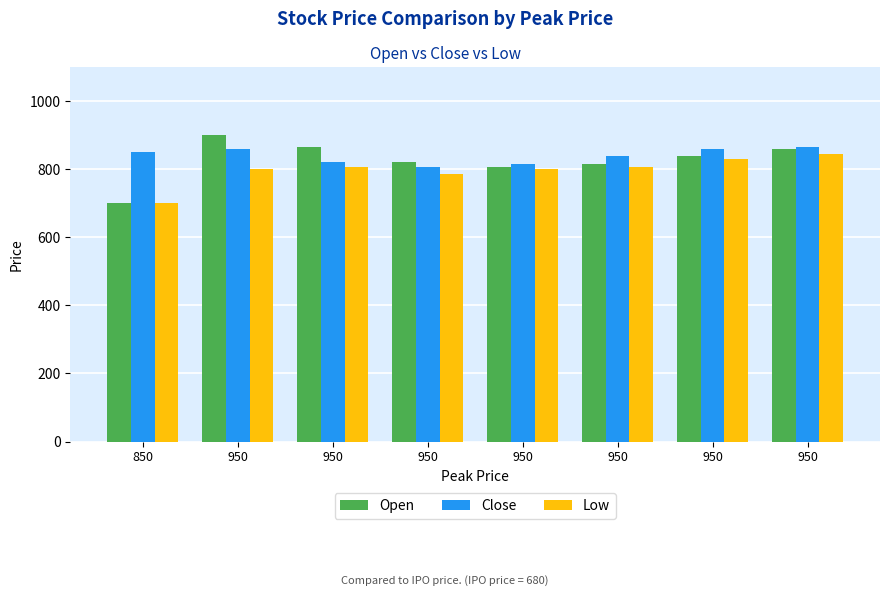

How many data points in Low are less than 805?

4